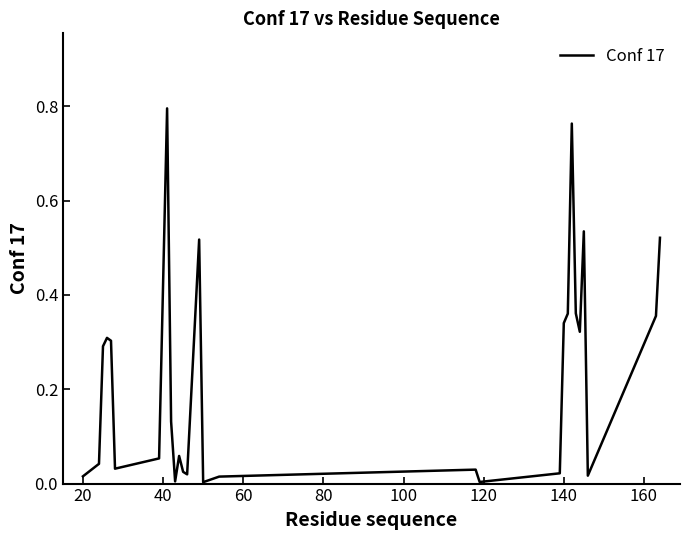

What is the greatest value displayed?

0.8